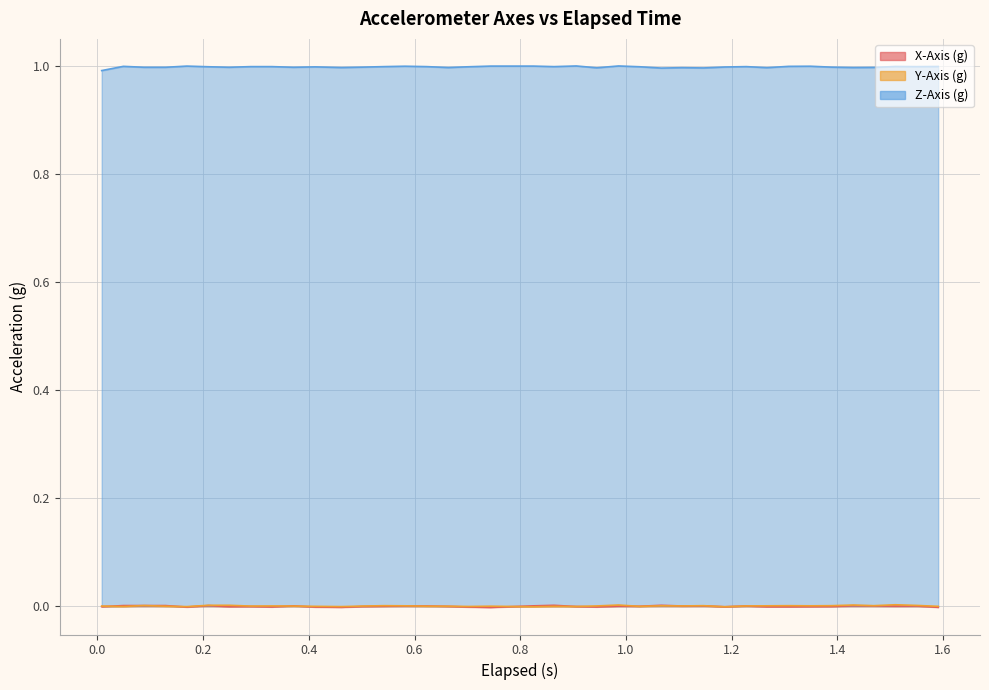

After their last crossing, which series has the higher values: X-Axis (g) or Y-Axis (g)?

Y-Axis (g)